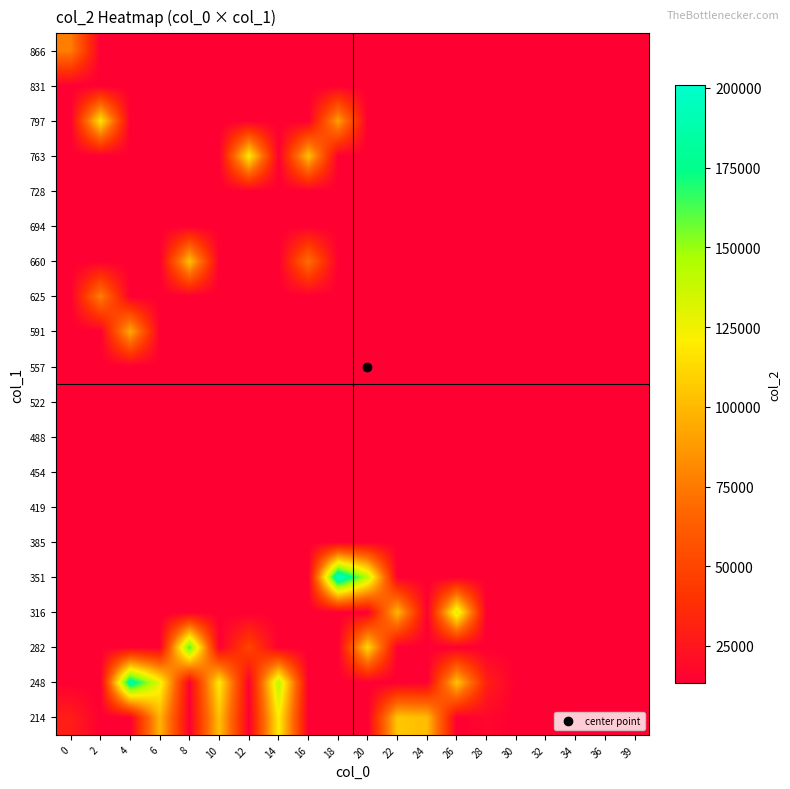

Reading left to right, transcribe all the data shown in this chart.

214: 0=29137	2=13440	4=13440	6=98213	8=13440	10=102792	12=13440	14=120542	16=13440	18=13440	20=13440	22=105242	24=100971	26=13440	28=17618	30=13440	32=13440	34=13440	36=13440	39=13440
248: 0=13440	2=13440	4=186715	6=127087	8=13440	10=119458	12=13440	14=142563	16=13440	18=13440	20=13440	22=13440	24=13440	26=104064	28=30144	30=13440	32=13440	34=13440	36=13440	39=13440
282: 0=13440	2=13440	4=13440	6=13440	8=163823	10=13440	12=49890	14=13440	16=13440	18=13440	20=112201	22=13440	24=13440	26=13440	28=13440	30=13440	32=13440	34=13440	36=13440	39=13440
316: 0=13440	2=13440	4=13440	6=13440	8=13440	10=13440	12=13440	14=13440	16=13440	18=13440	20=13440	22=99293	24=13440	26=133583	28=13440	30=13440	32=13440	34=13440	36=13440	39=13440
351: 0=13440	2=13440	4=13440	6=13440	8=13440	10=13440	12=13440	14=13440	16=13440	18=200812	20=141821	22=13440	24=13440	26=13440	28=13440	30=13440	32=13440	34=13440	36=13440	39=13440
385: 0=13440	2=13440	4=13440	6=13440	8=13440	10=13440	12=13440	14=13440	16=13440	18=13440	20=13440	22=13440	24=13440	26=13440	28=13440	30=13440	32=13440	34=13440	36=13440	39=13440
419: 0=13440	2=13440	4=13440	6=13440	8=13440	10=13440	12=13440	14=13440	16=13440	18=13440	20=13440	22=13440	24=13440	26=13440	28=13440	30=13440	32=13440	34=13440	36=13440	39=13440
454: 0=13440	2=13440	4=13440	6=13440	8=13440	10=13440	12=13440	14=13440	16=13440	18=13440	20=13440	22=13440	24=13440	26=13440	28=13440	30=13440	32=13440	34=13440	36=13440	39=13440
488: 0=13440	2=13440	4=13440	6=13440	8=13440	10=13440	12=13440	14=13440	16=13440	18=13440	20=13440	22=13440	24=13440	26=13440	28=13440	30=13440	32=13440	34=13440	36=13440	39=13440
522: 0=13440	2=13440	4=13440	6=13440	8=13440	10=13440	12=13440	14=13440	16=13440	18=13440	20=13440	22=13440	24=13440	26=13440	28=13440	30=13440	32=13440	34=13440	36=13440	39=13440
557: 0=13440	2=13440	4=13440	6=13440	8=13440	10=13440	12=13440	14=13440	16=13440	18=13440	20=13440	22=13440	24=13440	26=13440	28=13440	30=13440	32=13440	34=13440	36=13440	39=13440
591: 0=13440	2=13440	4=94404	6=13440	8=13440	10=13440	12=13440	14=13440	16=13440	18=13440	20=13440	22=13440	24=13440	26=13440	28=13440	30=13440	32=13440	34=13440	36=13440	39=13440
625: 0=13440	2=77478	4=13440	6=13440	8=13440	10=13440	12=13440	14=13440	16=13440	18=13440	20=13440	22=13440	24=13440	26=13440	28=13440	30=13440	32=13440	34=13440	36=13440	39=13440
660: 0=13440	2=13440	4=13440	6=13440	8=103056	10=13440	12=13440	14=13440	16=70697	18=13440	20=13440	22=13440	24=13440	26=13440	28=13440	30=13440	32=13440	34=13440	36=13440	39=13440
694: 0=13440	2=13440	4=13440	6=13440	8=13440	10=13440	12=13440	14=13440	16=13440	18=13440	20=13440	22=13440	24=13440	26=13440	28=13440	30=13440	32=13440	34=13440	36=13440	39=13440
728: 0=13440	2=13440	4=13440	6=13440	8=13440	10=13440	12=13440	14=13440	16=13440	18=13440	20=13440	22=13440	24=13440	26=13440	28=13440	30=13440	32=13440	34=13440	36=13440	39=13440
763: 0=13440	2=13440	4=13440	6=13440	8=13440	10=13440	12=119825	14=13440	16=102407	18=13440	20=13440	22=13440	24=13440	26=13440	28=13440	30=13440	32=13440	34=13440	36=13440	39=13440
797: 0=13440	2=117131	4=13440	6=13440	8=13440	10=13440	12=13440	14=13440	16=13440	18=89504	20=13440	22=13440	24=13440	26=13440	28=13440	30=13440	32=13440	34=13440	36=13440	39=13440
831: 0=13440	2=13440	4=13440	6=13440	8=13440	10=13440	12=13440	14=13440	16=13440	18=13440	20=13440	22=13440	24=13440	26=13440	28=13440	30=13440	32=13440	34=13440	36=13440	39=13440
866: 0=76404	2=13440	4=13440	6=13440	8=13440	10=13440	12=13440	14=13440	16=13440	18=13440	20=13440	22=13440	24=13440	26=13440	28=13440	30=13440	32=13440	34=13440	36=13440	39=13440